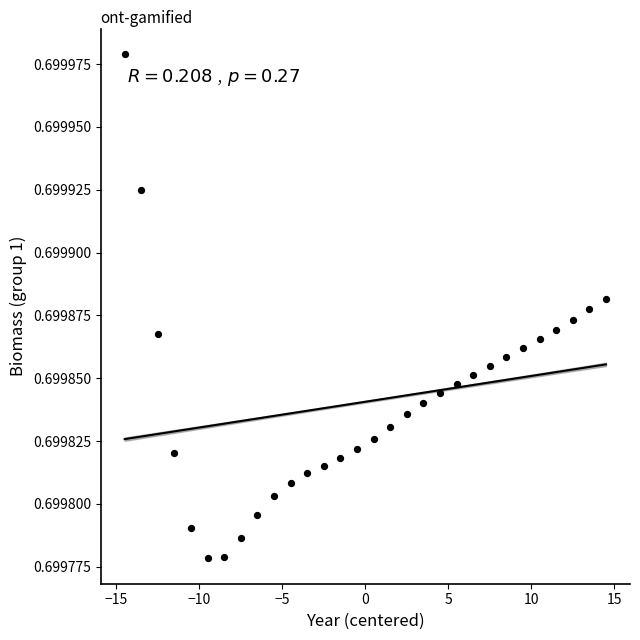

What is the range of X values (max minus min)?

29.0